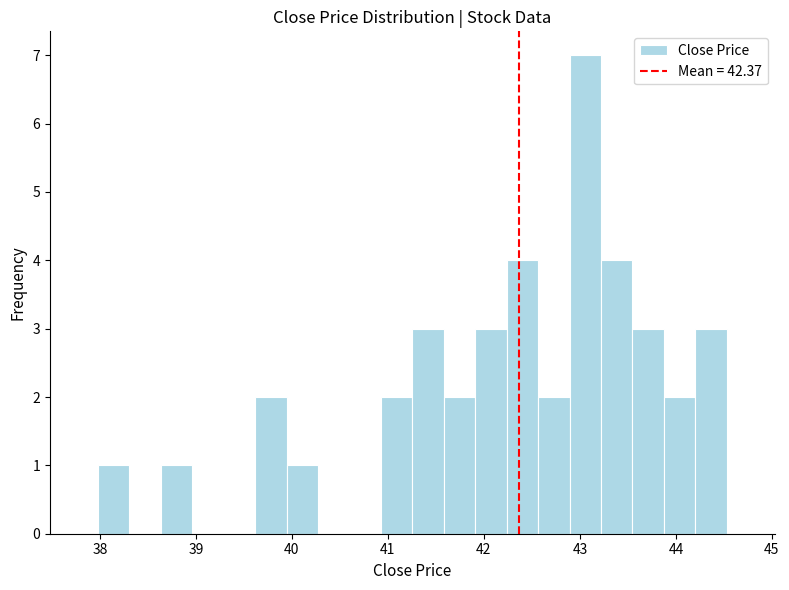

Around what value on the x-axis is the tallest bar? Give the approximate position of its centre, as read against the axis.

43.1